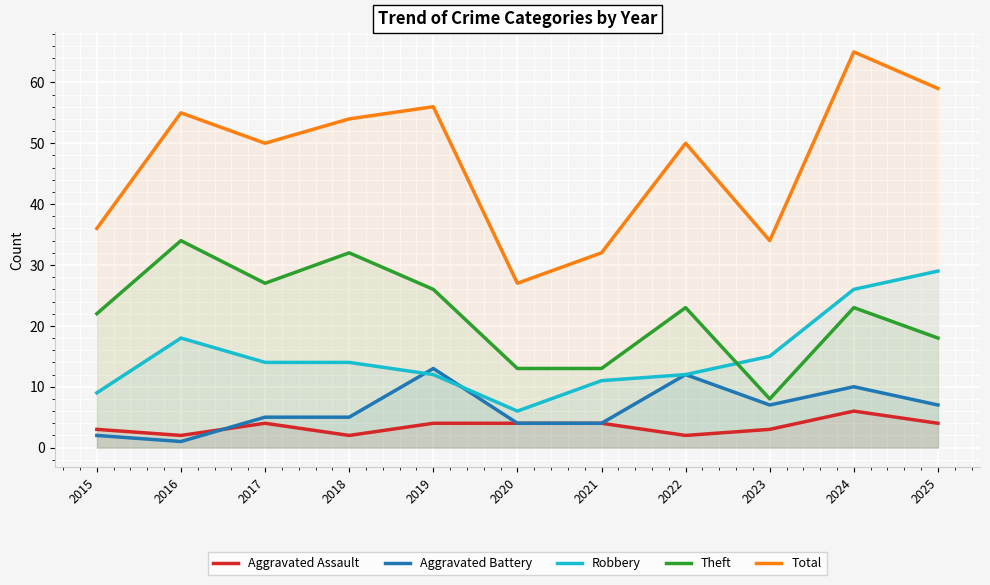

Where is the first local maximum for Aggravated Battery?

2019